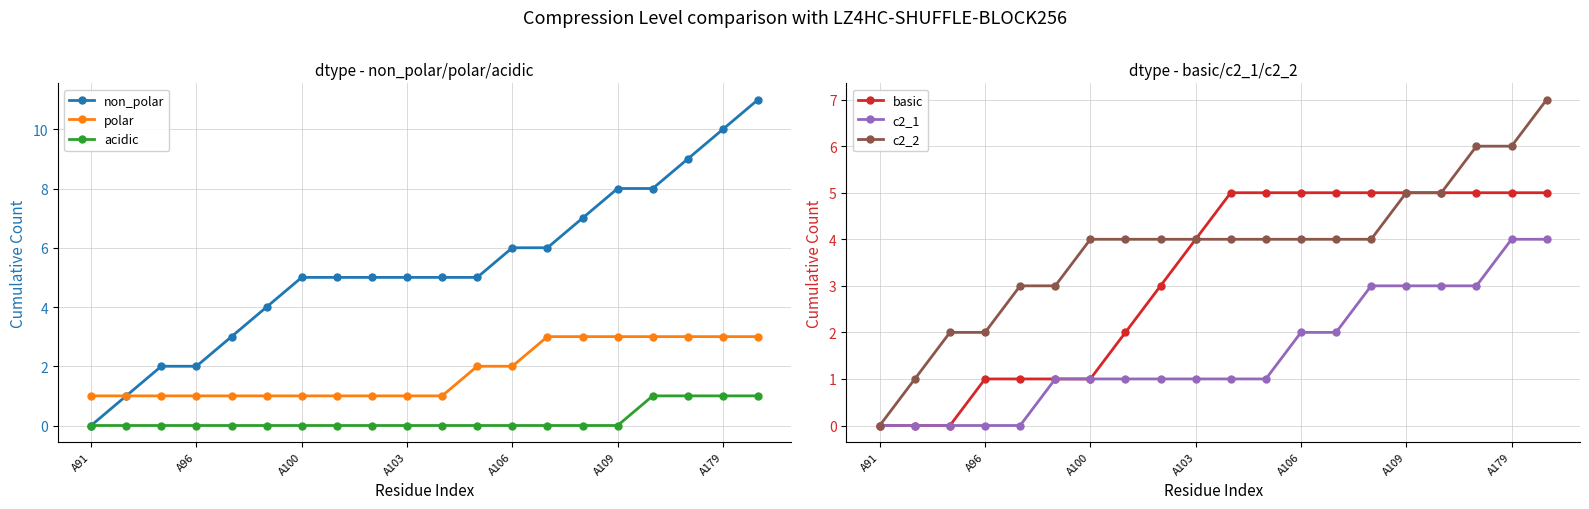

Reading left to right, what are all the values shown in this chart?

non_polar: 0	1	2	2	3	4	5	5	5	5	5	5	6	6	7	8	8	9	10	11
polar: 1	1	1	1	1	1	1	1	1	1	1	2	2	3	3	3	3	3	3	3
acidic: 0	0	0	0	0	0	0	0	0	0	0	0	0	0	0	0	1	1	1	1
basic: 0	0	0	1	1	1	1	2	3	4	5	5	5	5	5	5	5	5	5	5
c2_1: 0	0	0	0	0	1	1	1	1	1	1	1	2	2	3	3	3	3	4	4
c2_2: 0	1	2	2	3	3	4	4	4	4	4	4	4	4	4	5	5	6	6	7